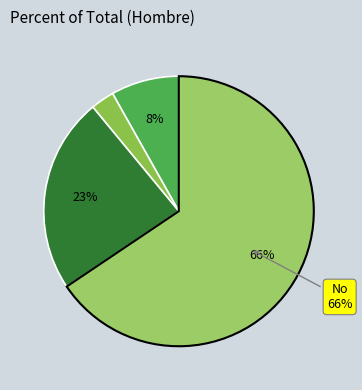

Count the number of slices in the pie.

4